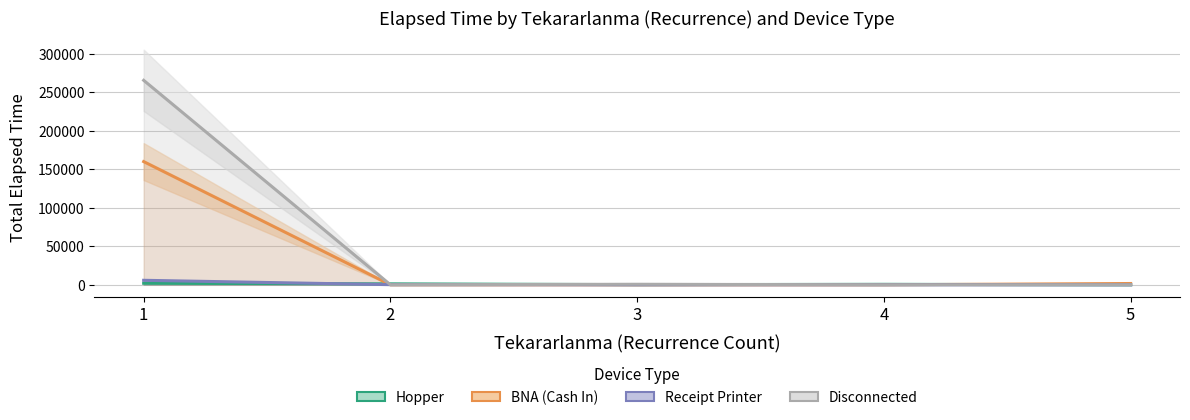

True or false: BNA (Cash In) has more than 0 interior local peaks.

False